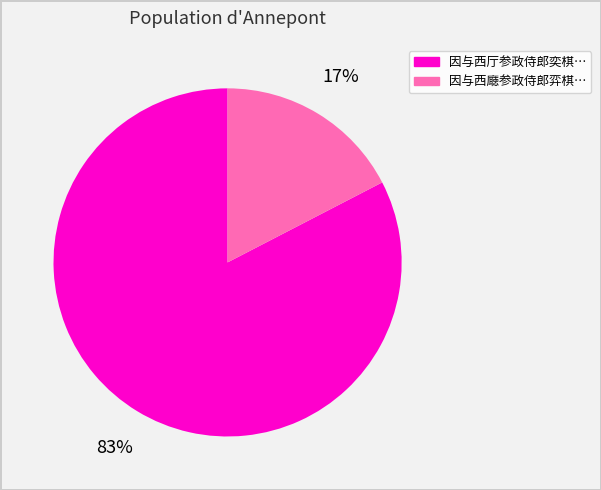

How many slices are in this pie chart?

2